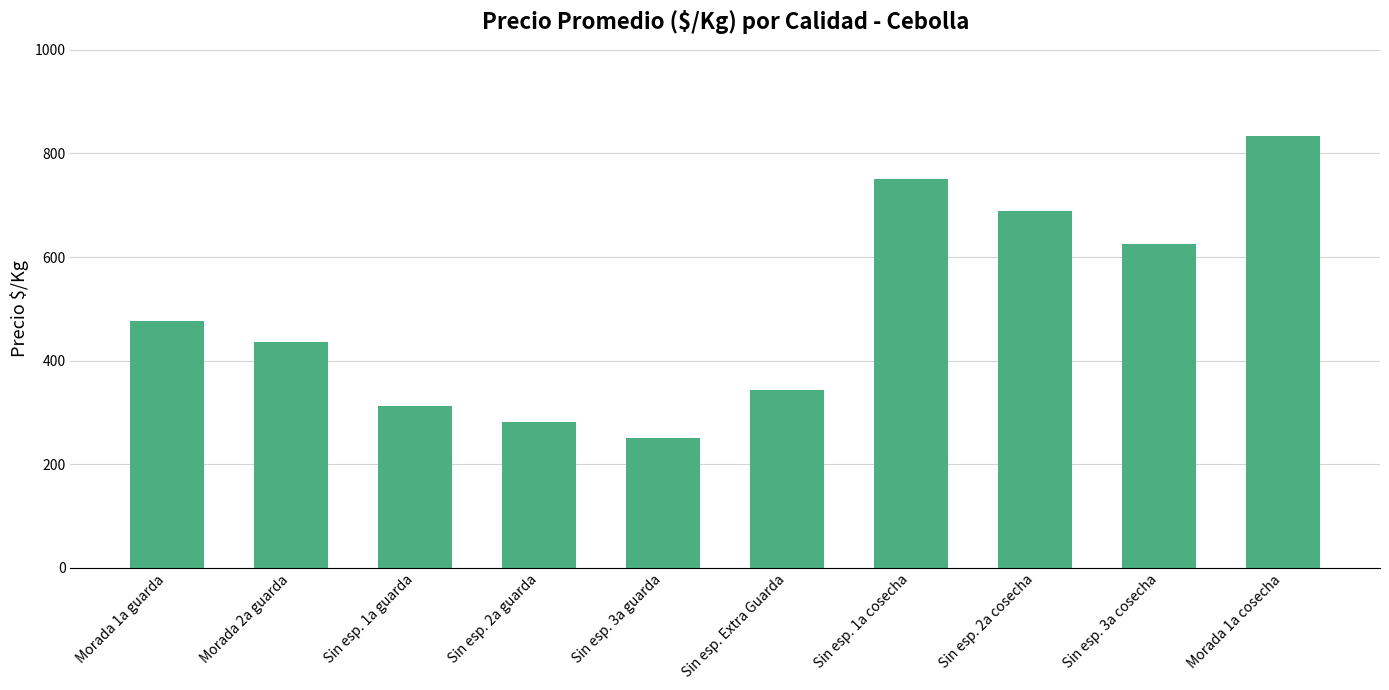

What is the label of the 7th bar from the right?

Sin esp. 2a guarda